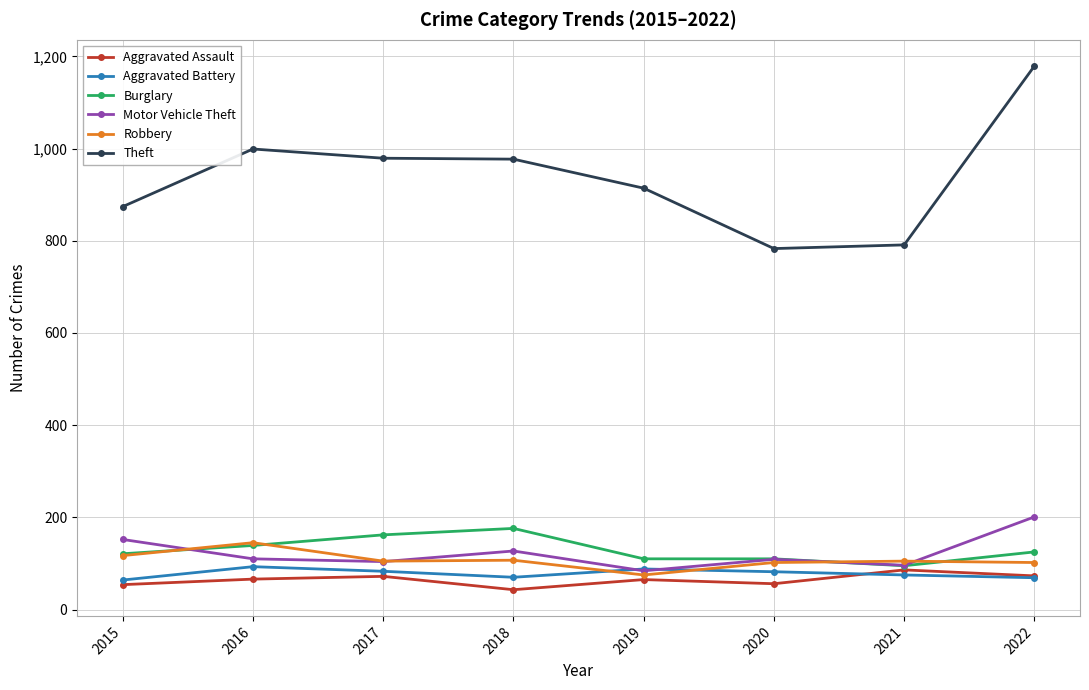

True or false: Burglary has a value of 249 at 2017.

False